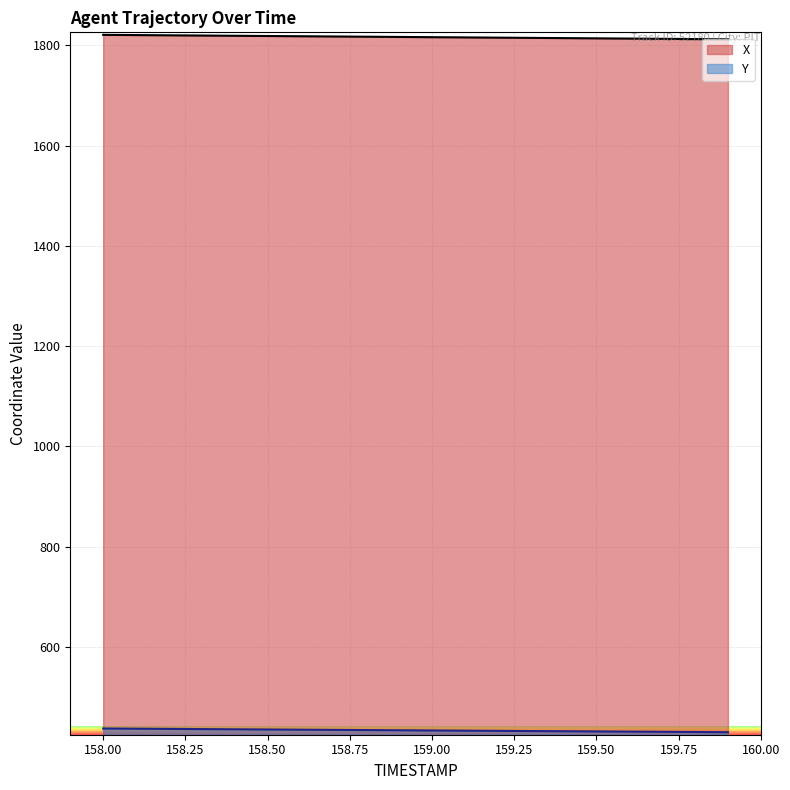

True or false: X has a value of 1818.3 at 158.6.

True